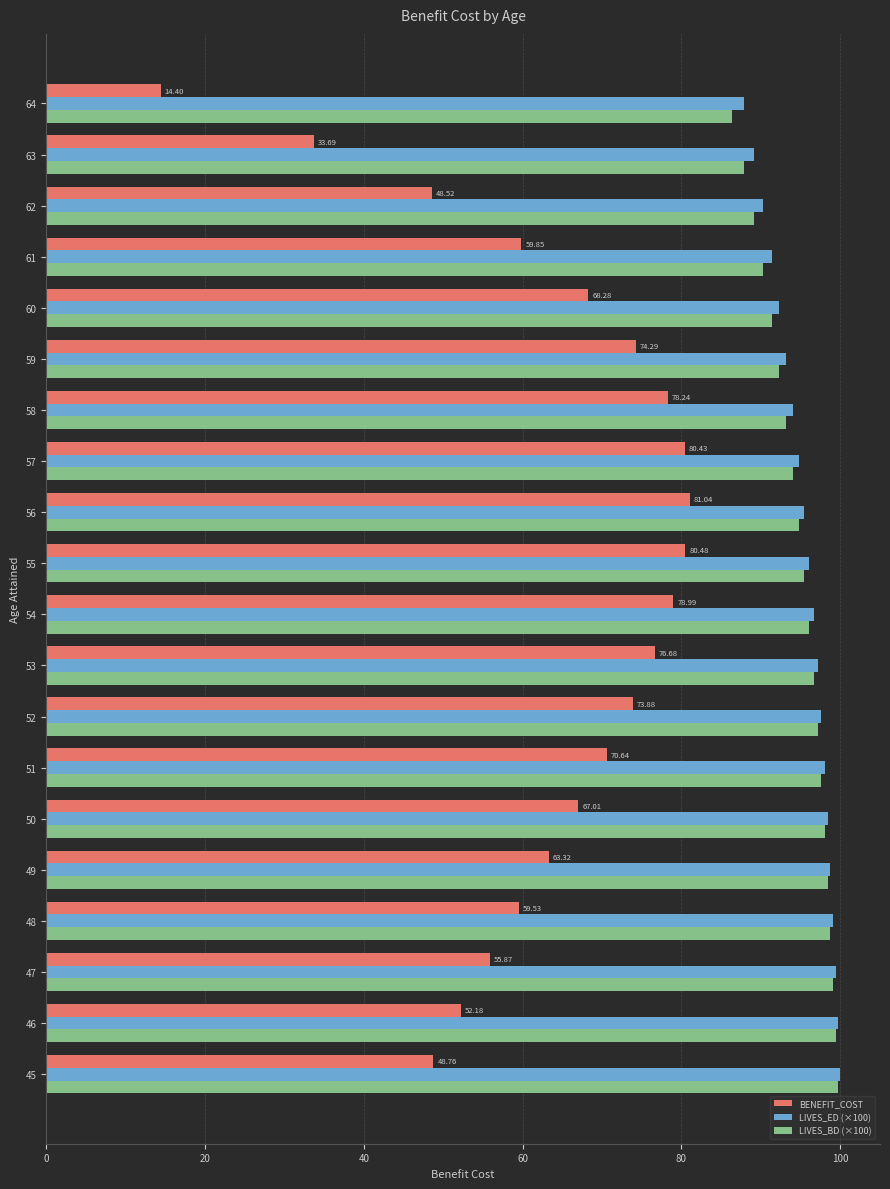

At which label does BENEFIT_COST reach its minimum?

64